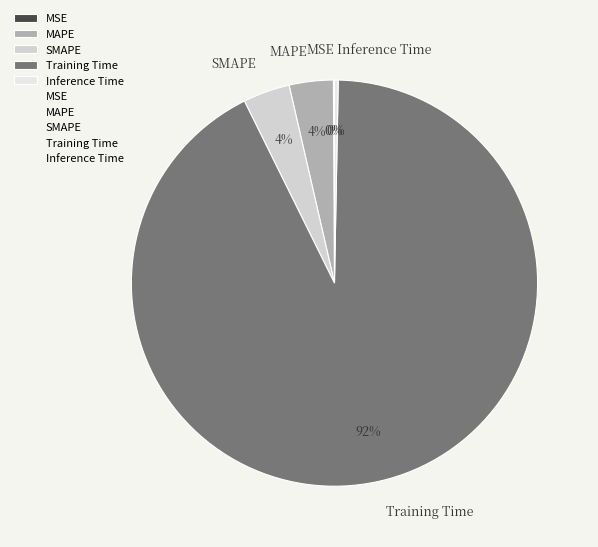

Is there a majority slice in this chart?

Yes